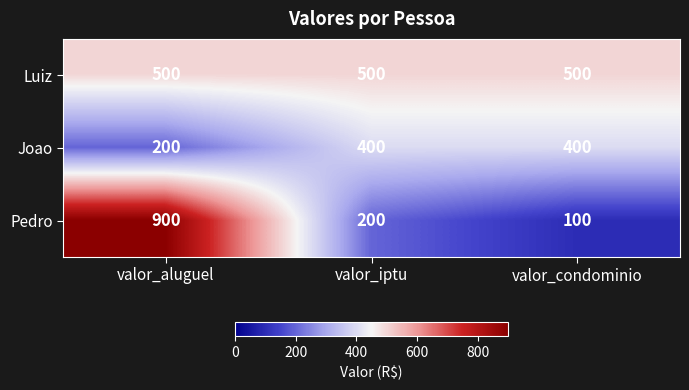

True or false: Pedro has a value of 1573 at valor_aluguel.

False